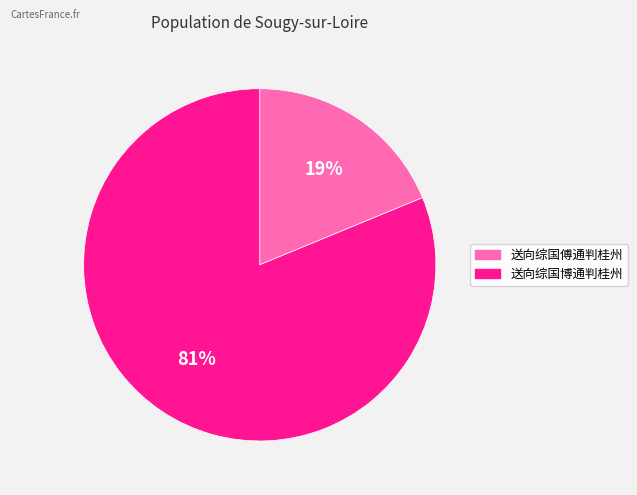

Is there any slice that represents more than half of the pie?

Yes